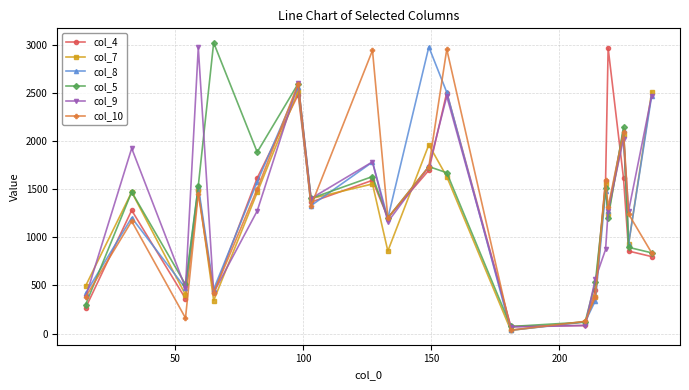

True or false: col_7 has more than 0 interior local peaks.

True